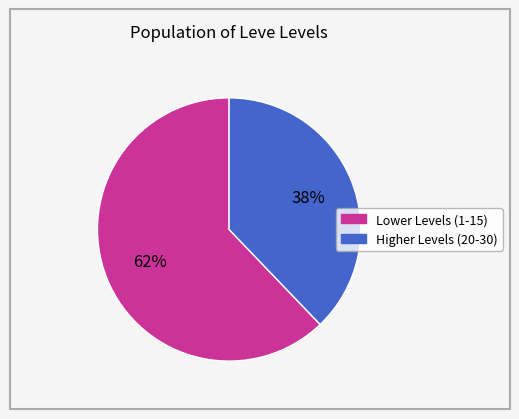

To the nearest percent, what is the average slice percentage?

50%